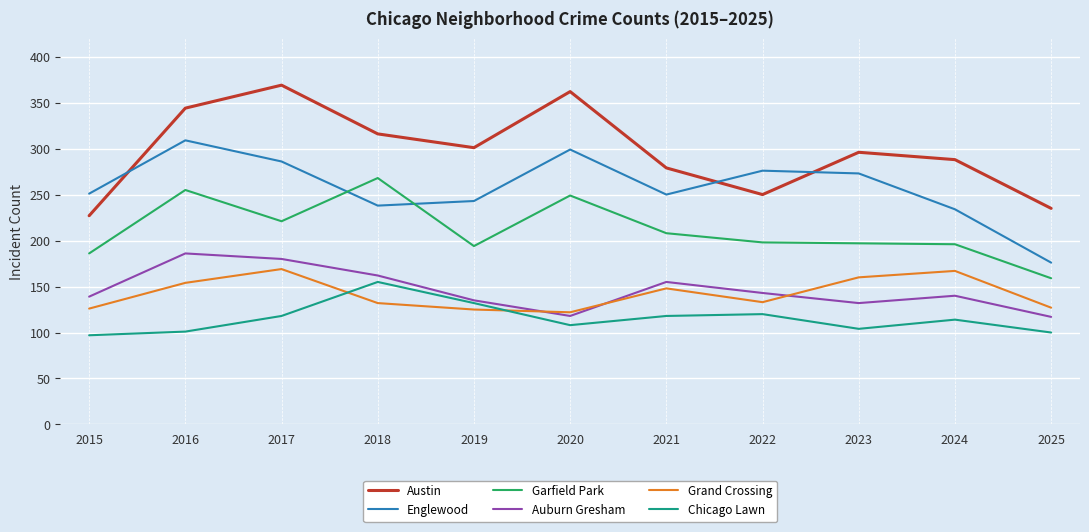

True or false: Englewood and Chicago Lawn cross at least once.

False